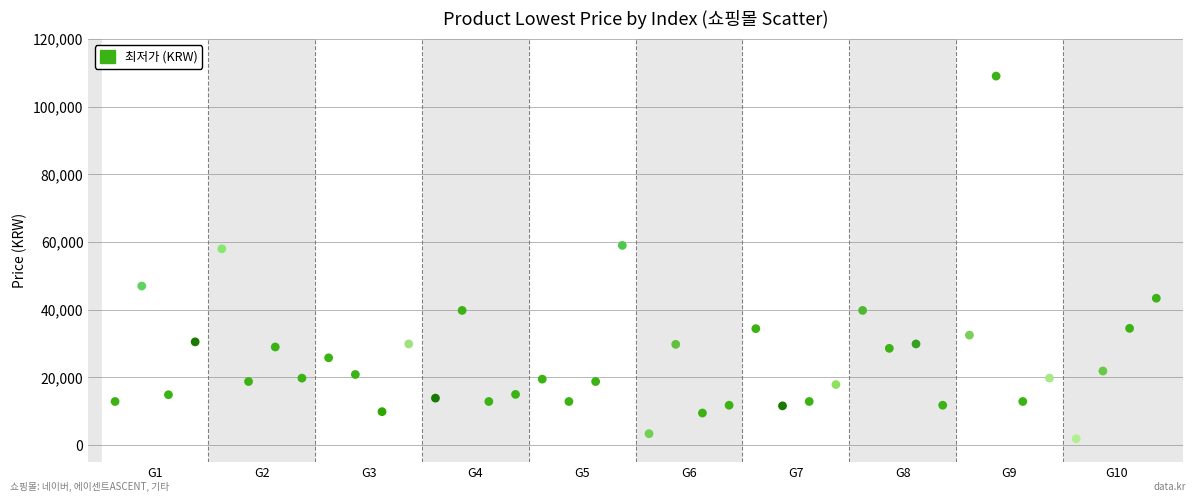

What is the range of Y values (max minus min)?

107100